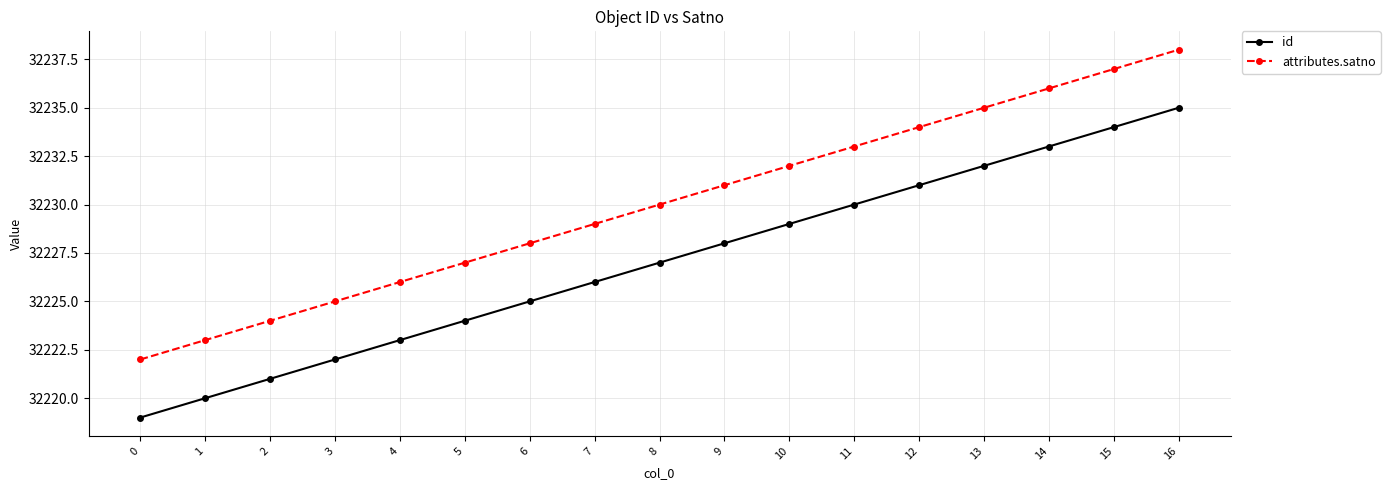

What is the spread (max minus min) of values at 8?

3